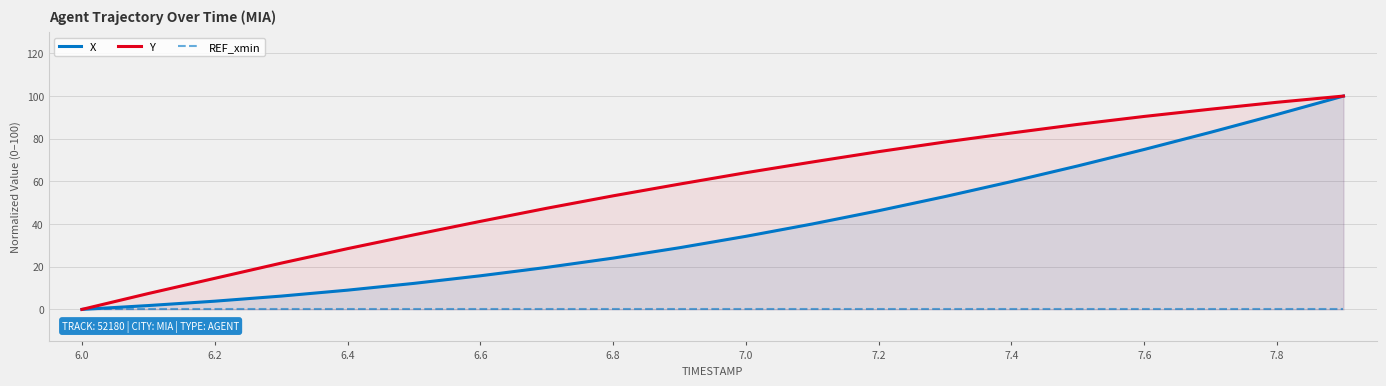

Which category has the lowest value in the Y series?

6.0